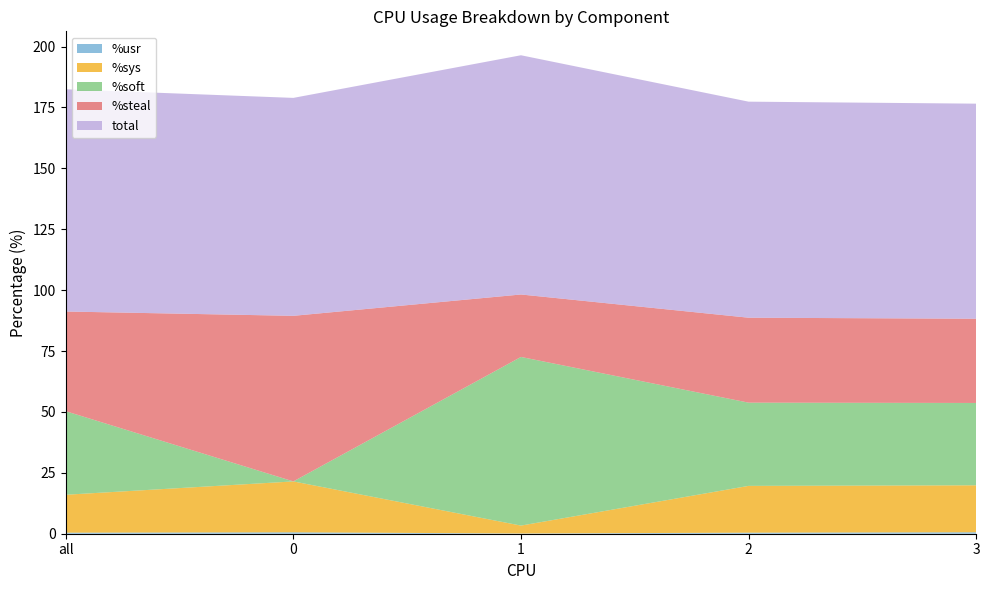

Reading left to right, extract all data points from this chart.

%usr: all=0.4	0=0.6	1=0.1	2=0.4	3=0.6
%sys: all=15.6	0=20.9	1=3.2	2=19.2	3=19.3
%soft: all=34.3	0=0.0	1=69.2	2=34.2	3=33.8
%steal: all=40.9	0=68.0	1=25.6	2=34.9	3=34.6
total: all=91.2	0=89.5	1=98.2	2=88.7	3=88.3